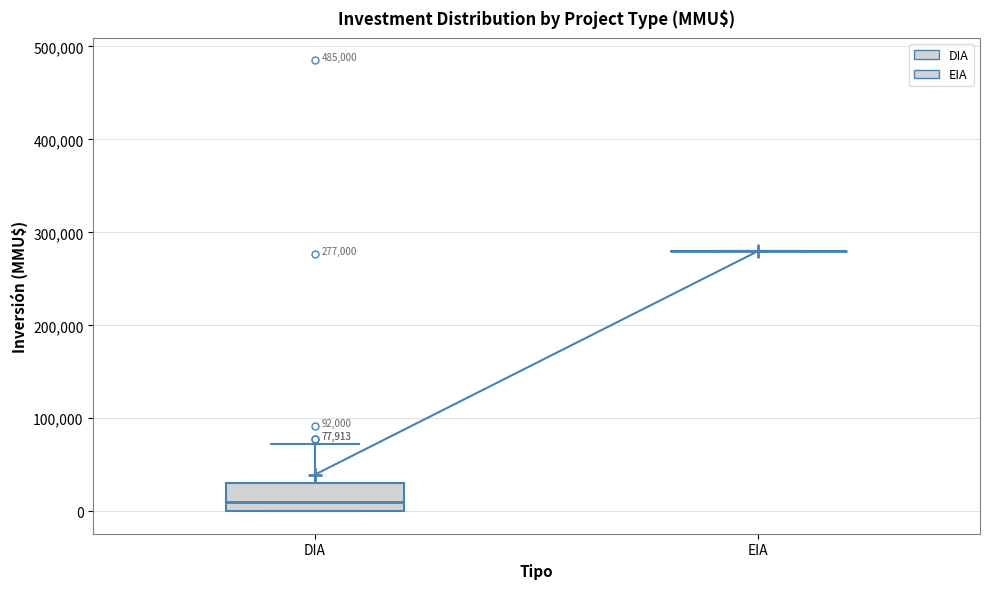

Comparing the boxes themselves (not the whiskers), which one is the tallest?

DIA